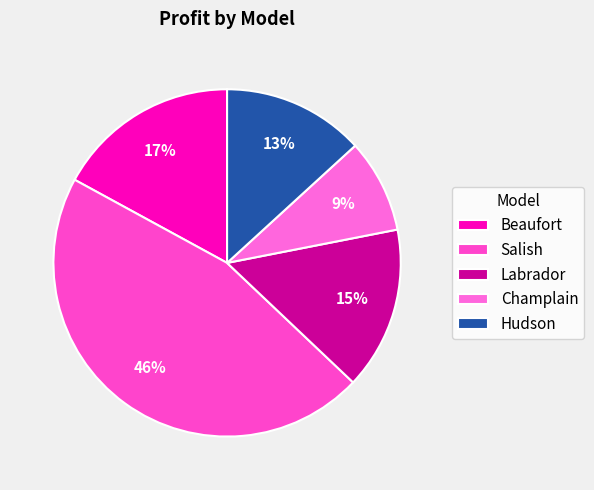

Is there any slice that represents more than half of the pie?

No